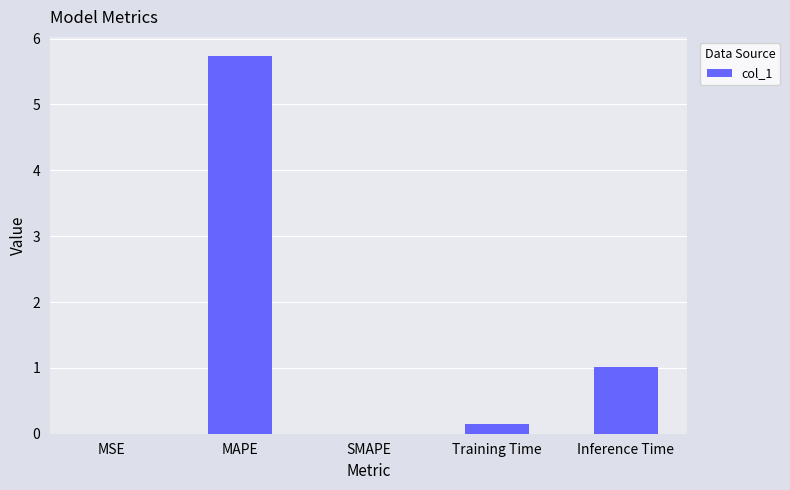

What is the sum of all values?

6.9